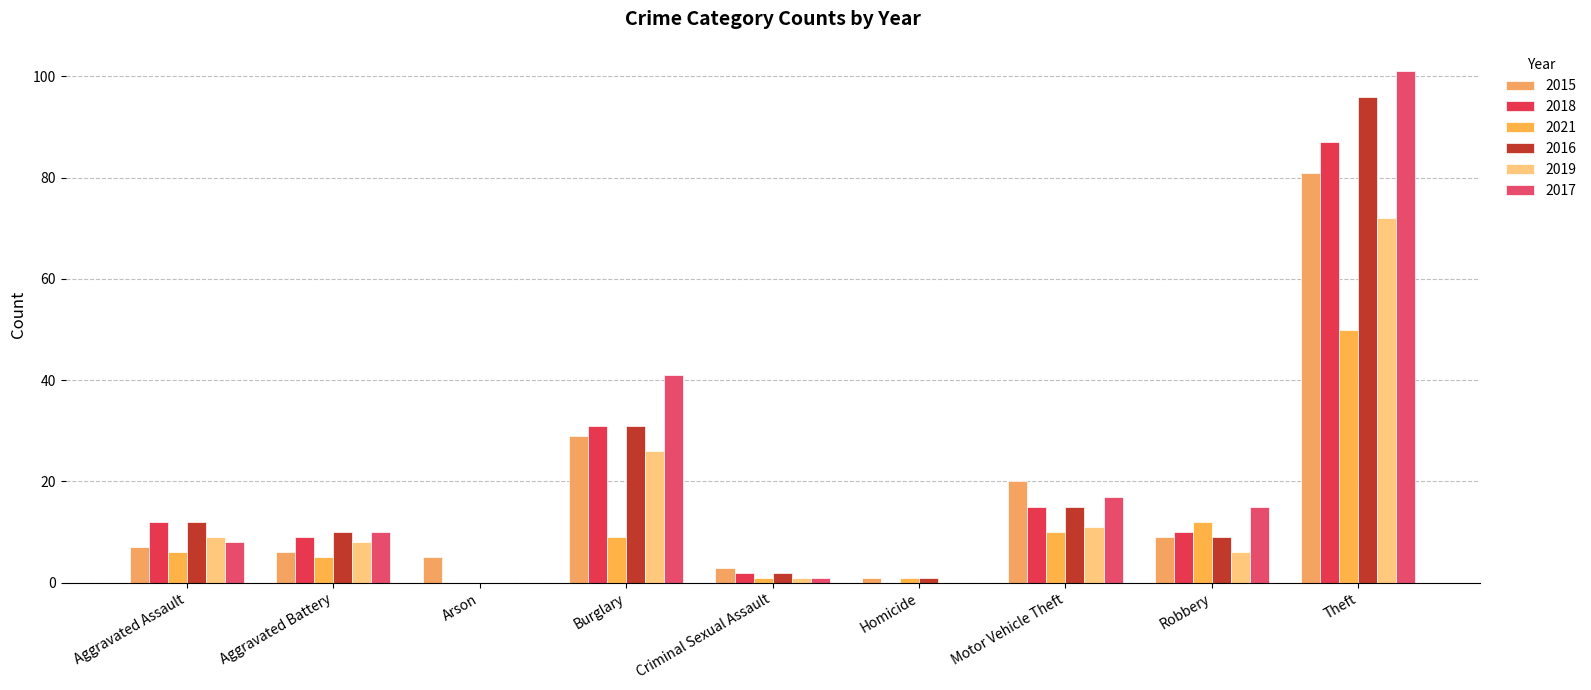

Where does the 2015 series first go above 7?

Burglary